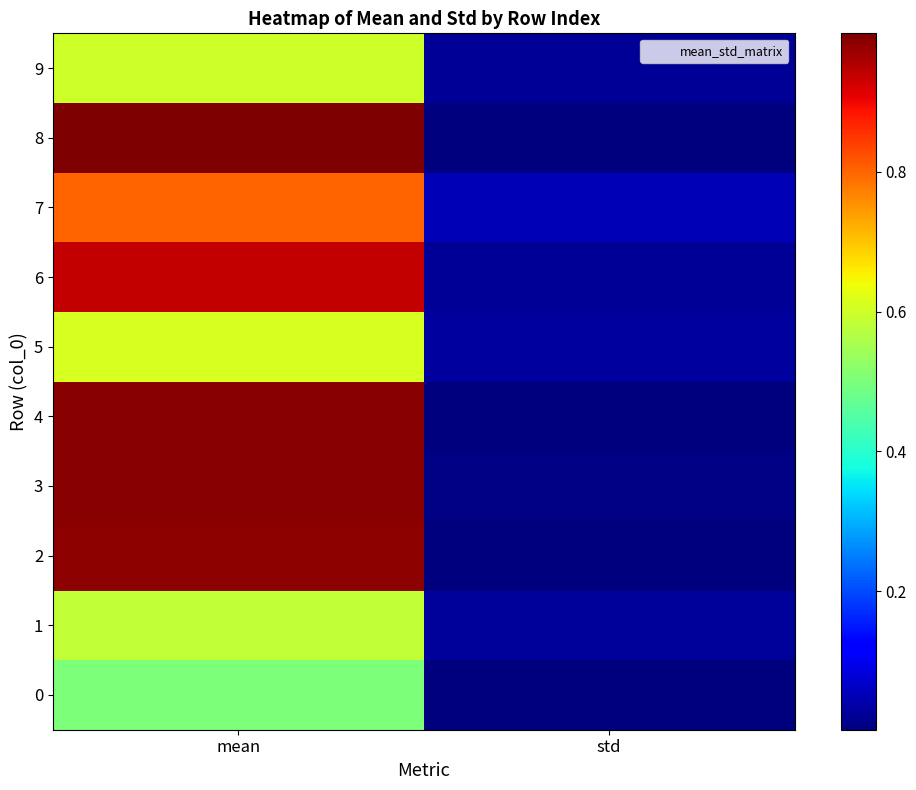

What is the total value across all series at std?

0.2